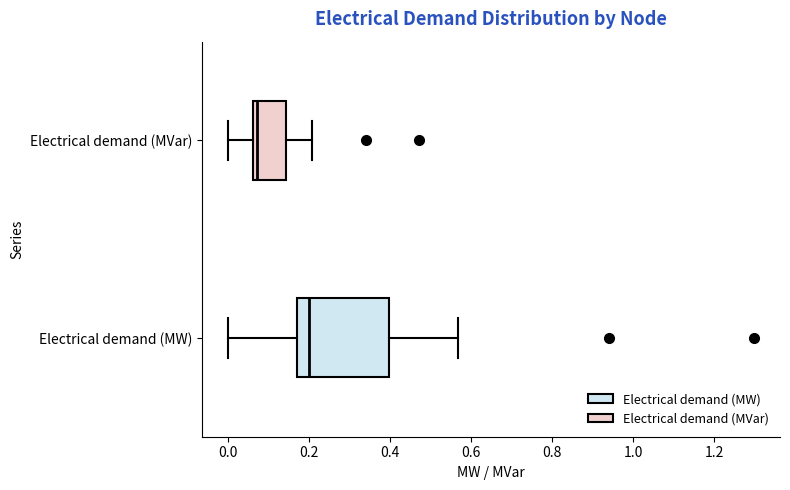

Which box's median line is the furthest to the right?

Electrical demand (MW)